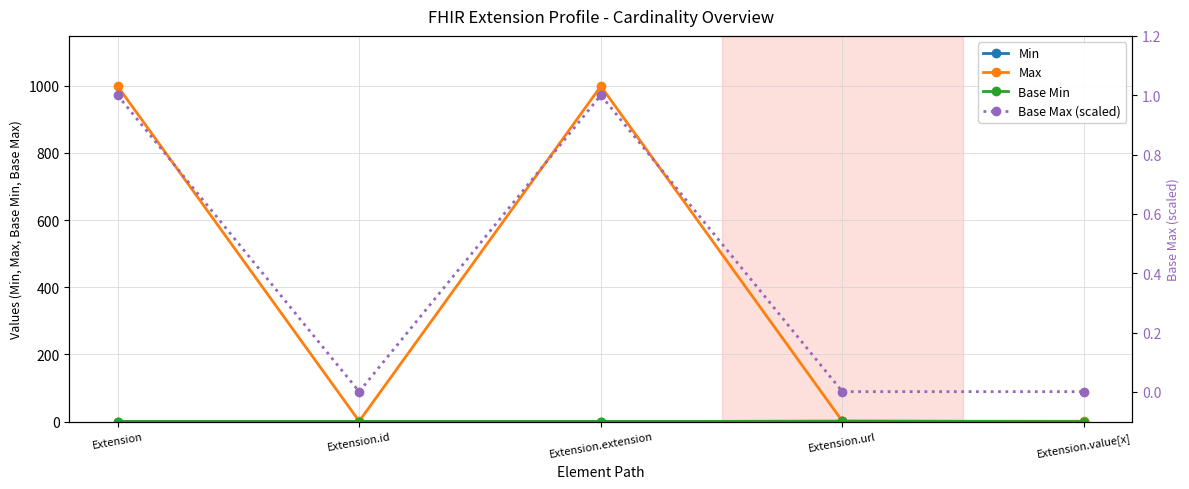

Reading left to right, list all the values displayed in this chart.

Min: Extension=0.0	Extension.id=0.0	Extension.extension=0.0	Extension.url=1.0	Extension.value[x]=0.0
Max: Extension=999.0	Extension.id=1.0	Extension.extension=999.0	Extension.url=1.0	Extension.value[x]=1.0
Base Min: Extension=0.0	Extension.id=0.0	Extension.extension=0.0	Extension.url=1.0	Extension.value[x]=0.0
Base Max (scaled): Extension=1.0	Extension.id=0.0	Extension.extension=1.0	Extension.url=0.0	Extension.value[x]=0.0